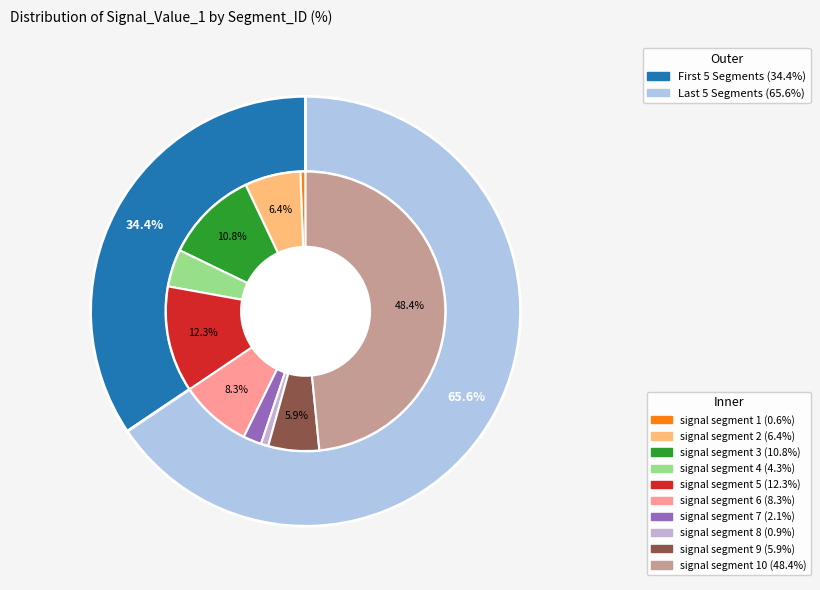

To the nearest percent, what is the combined percentage of signal segment 6 and signal segment 1?

9%